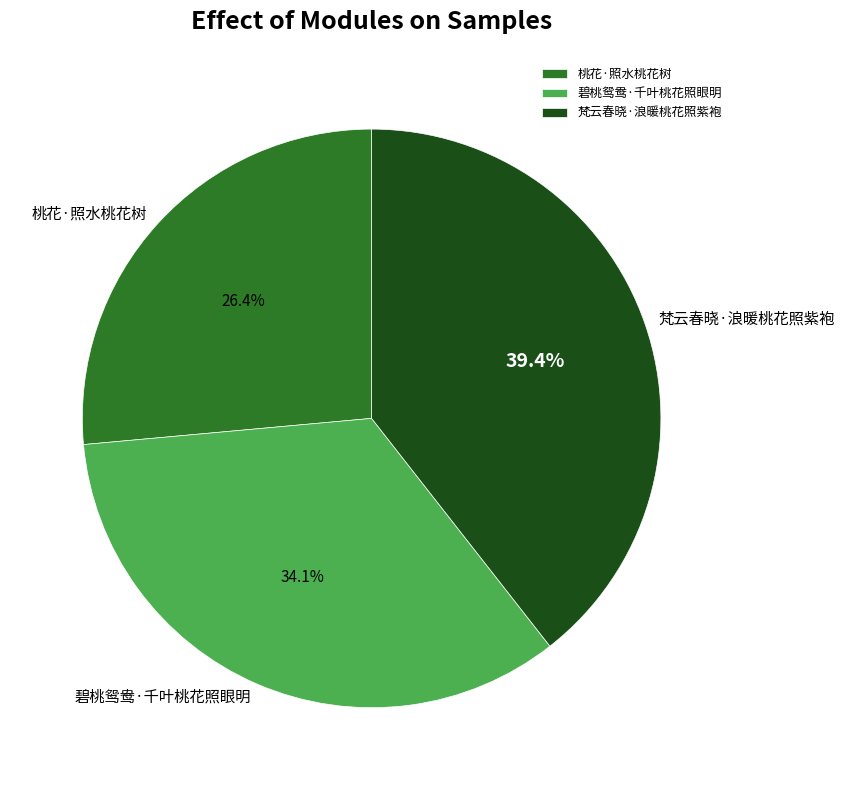

To the nearest percent, what is the difference between the 梵云春晓·浪暖桃花照紫袍 and 碧桃鸳鸯·千叶桃花照眼明 slice percentages?

5%